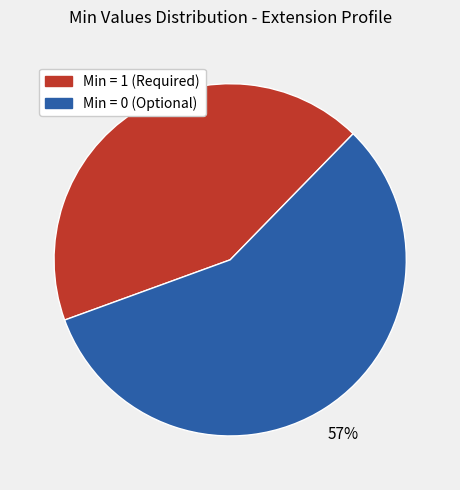

Is there any slice that represents more than half of the pie?

Yes